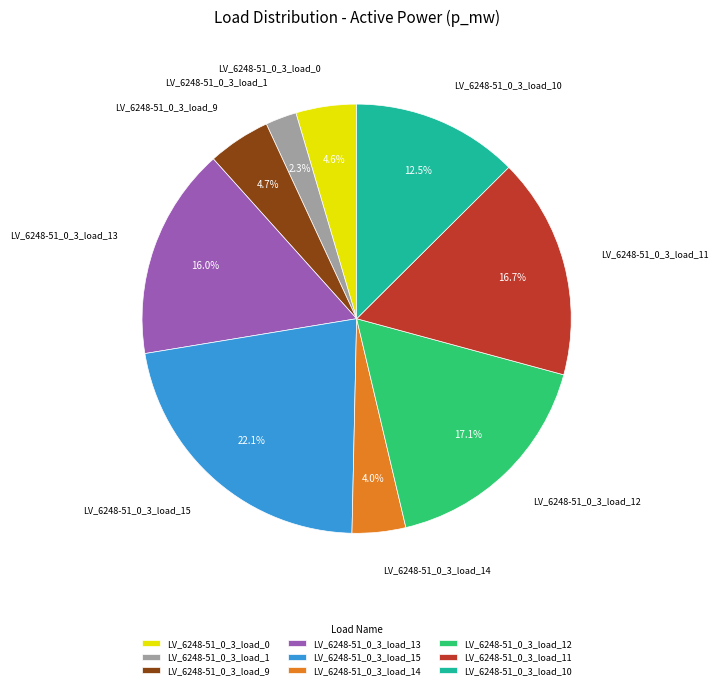

To the nearest percent, what is the difference between the LV_6248-51_0_3_load_11 and LV_6248-51_0_3_load_13 slice percentages?

1%